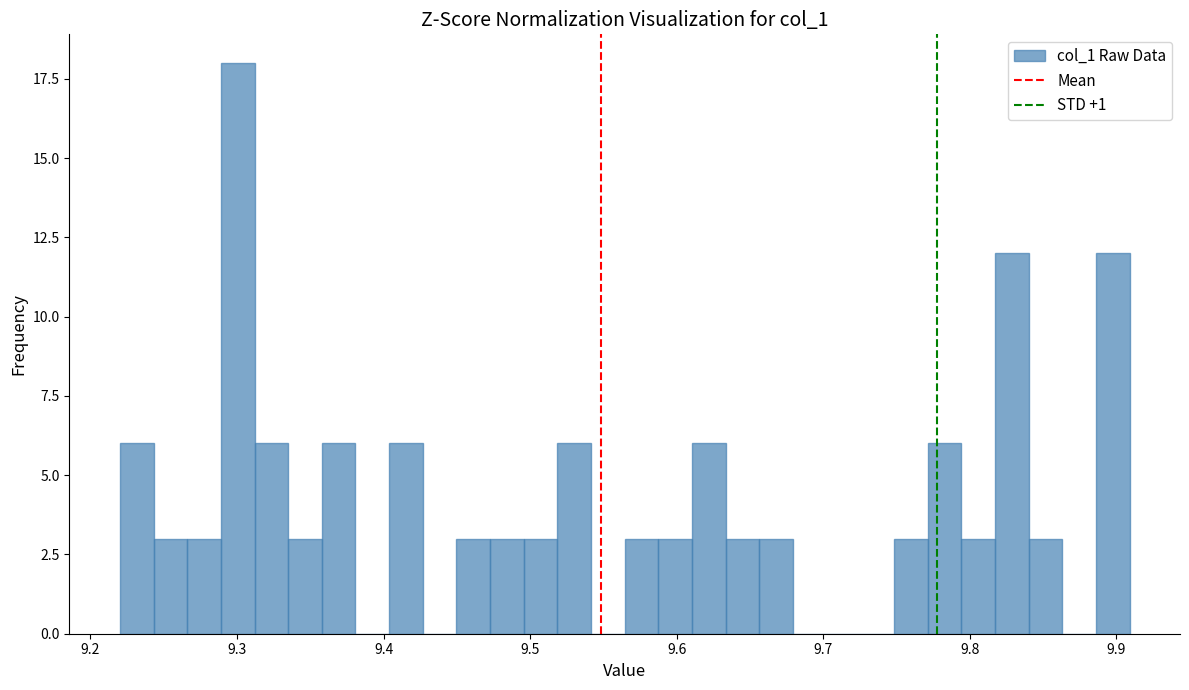

Read against the x-axis, roughly where is the centre of the tallest bar?

9.30